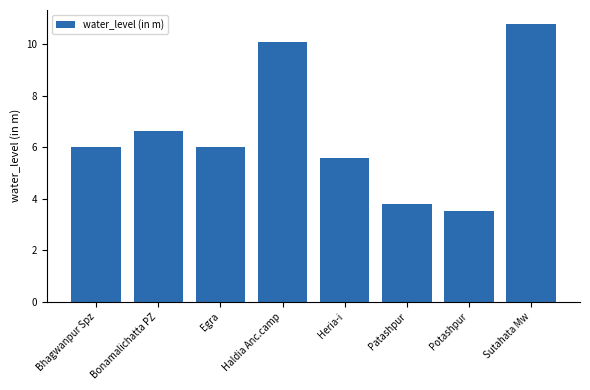

Which category has the lowest value across all series?

Potashpur